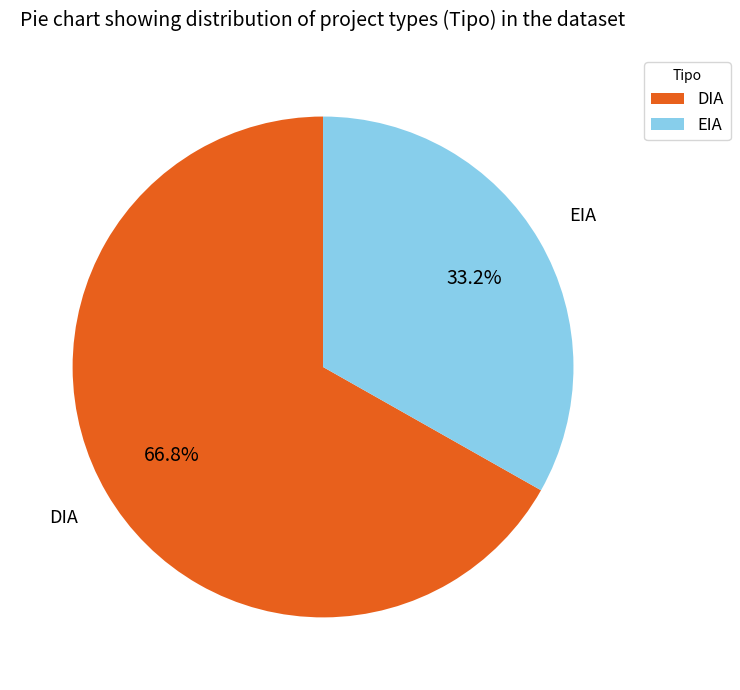

What is the smallest slice in the pie chart?

EIA